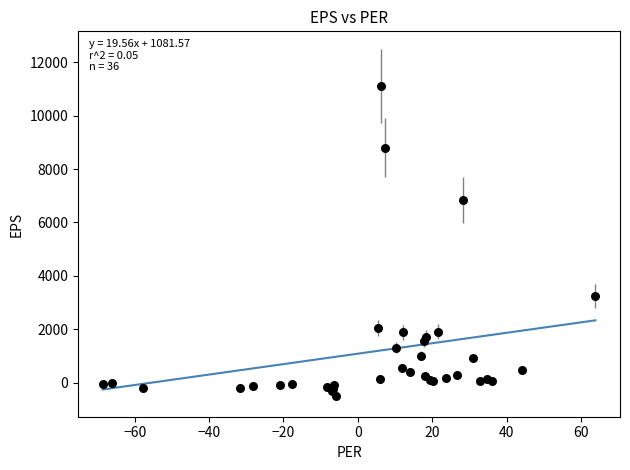

What Y value in the scatter plot is closest to 5303?

6847.0